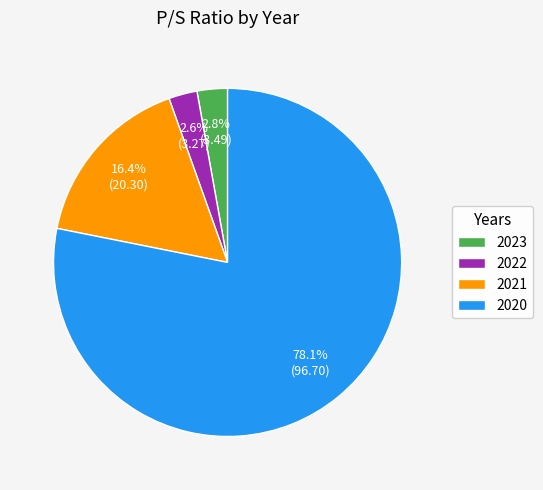

Which has a higher value, 2021 or 2023?

2021